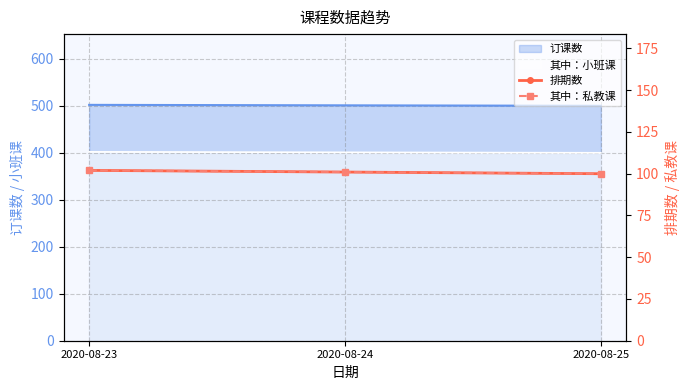

Which label corresponds to the largest value in the chart?

2020-08-23